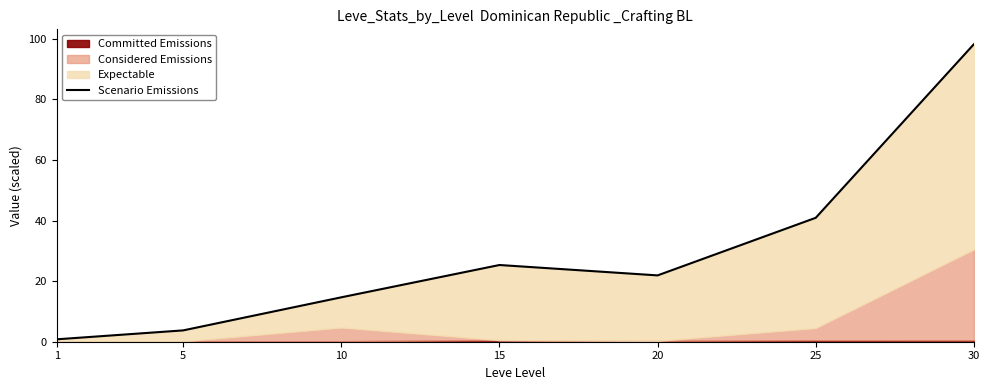

Rank the categories by value from lowest to highest.

1, 5, 10, 20, 15, 25, 30